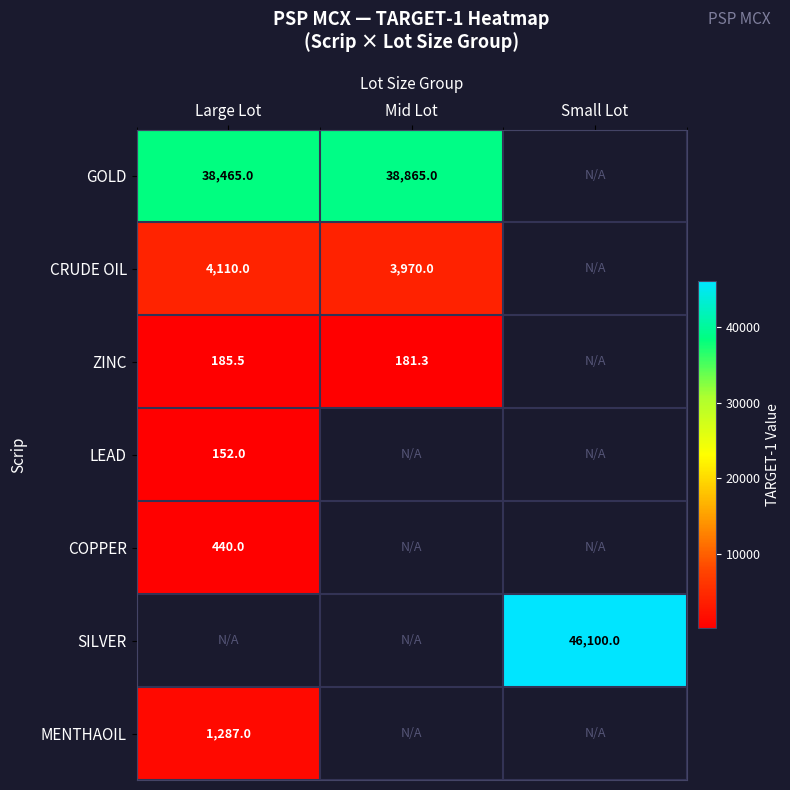

Is it true that SILVER equals 17880.3 at Small Lot?

False